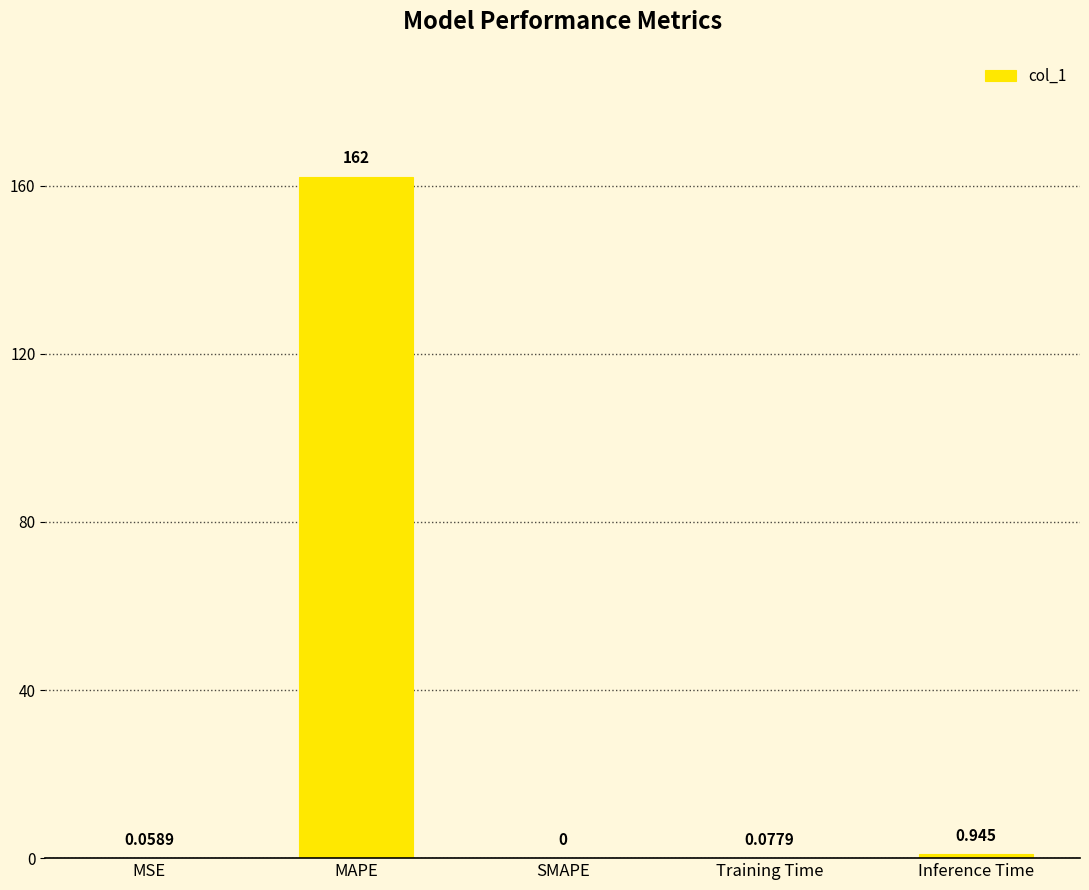

At which category does the chart reach its peak across all series?

MAPE